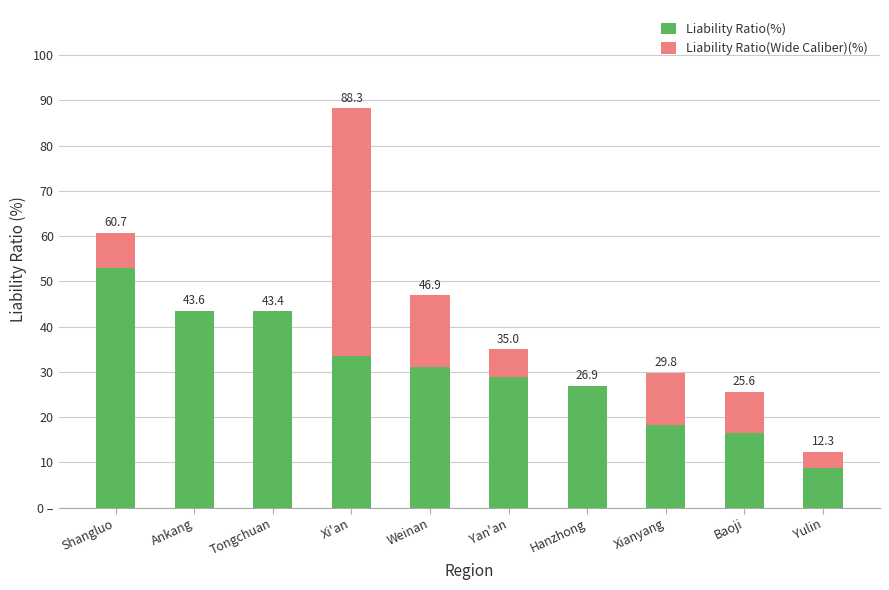

What are all the series names shown in the legend?

Liability Ratio(%), Liability Ratio(Wide Caliber)(%)